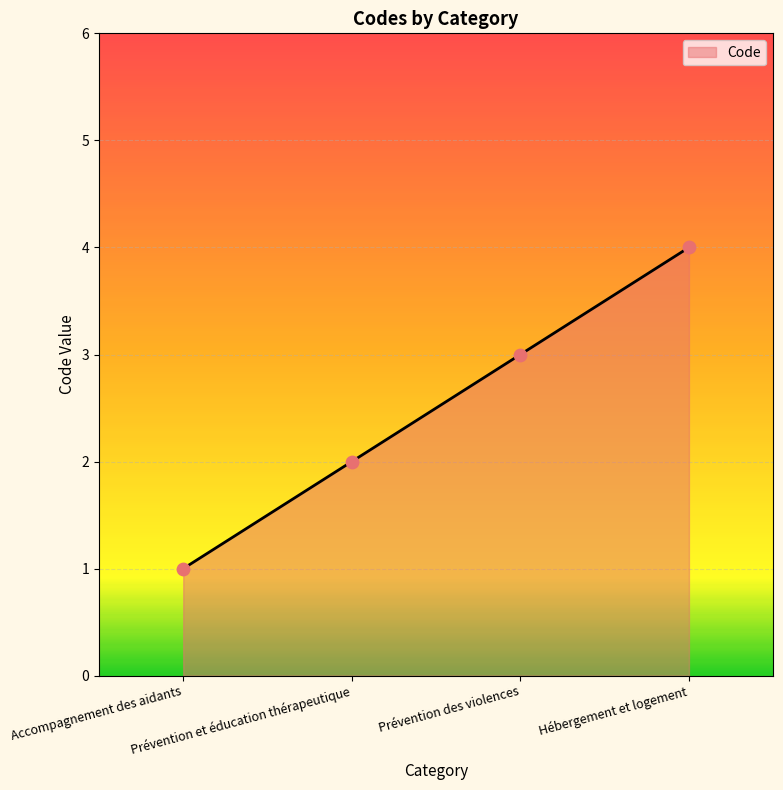

Approximately how many times larger is the value at Hébergement et logement compared to Prévention et éducation thérapeutique?

2.0